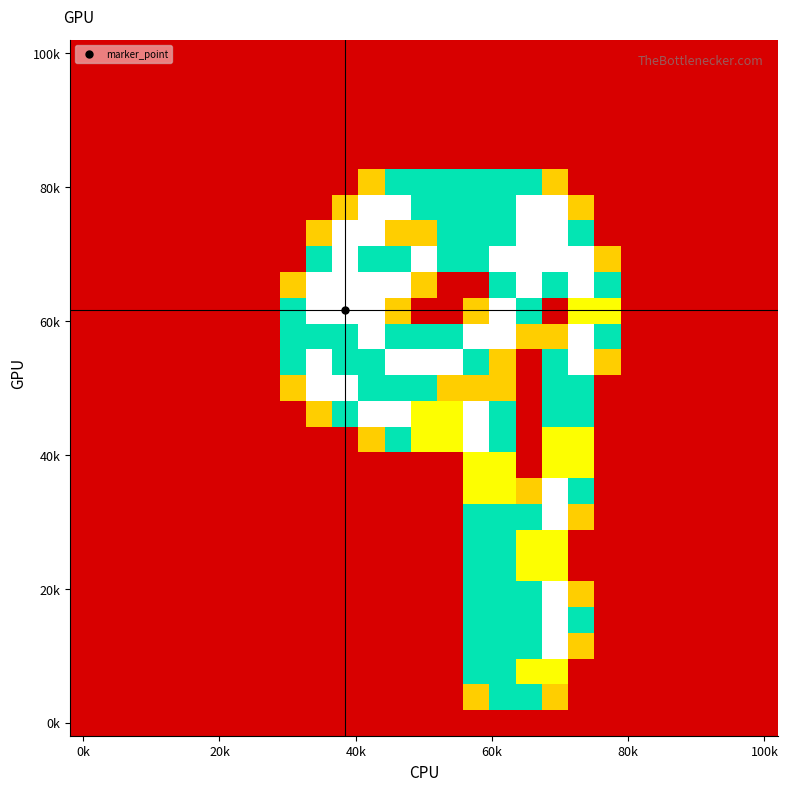

What is the greatest value displayed?

2.0